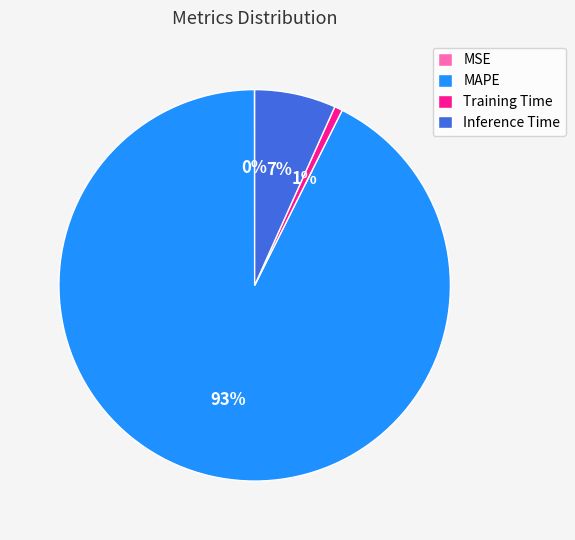

To the nearest percent, what is the difference between the Training Time and Inference Time slice percentages?

6%